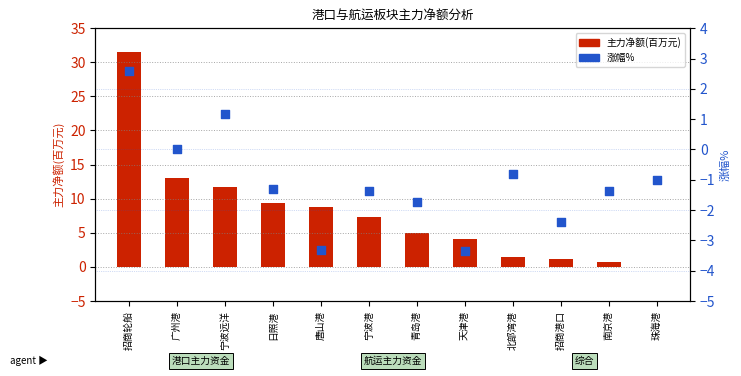

Which series contains the lowest Y value?

涨幅%